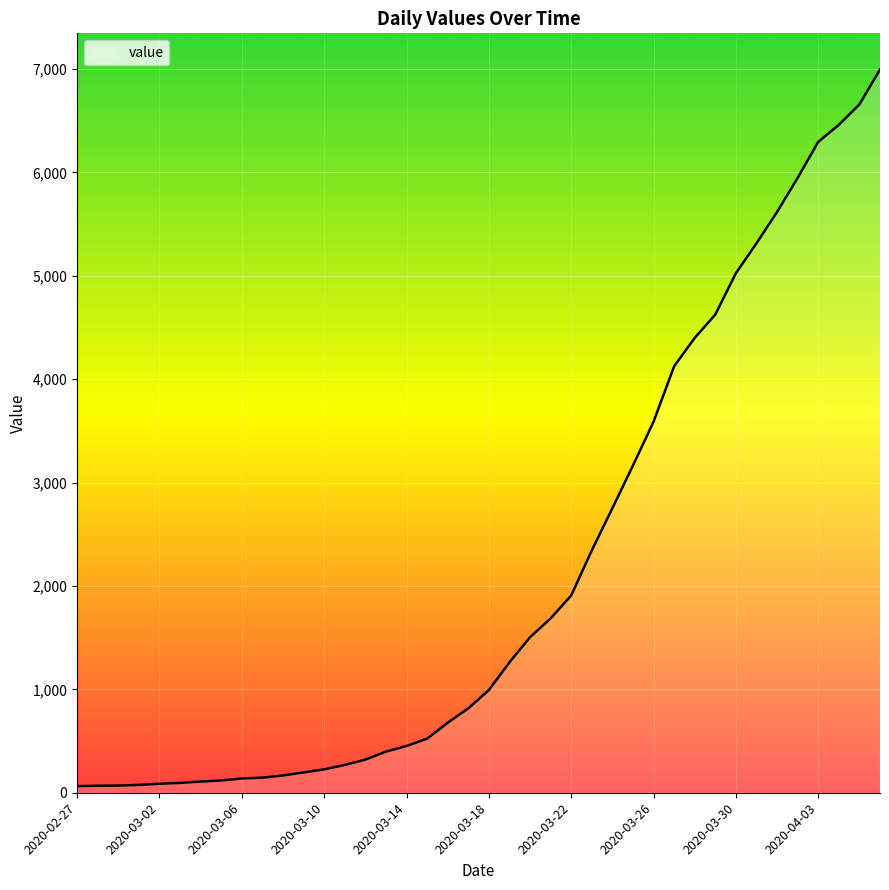

What is the label of the 14th point from the left?

2020-03-11